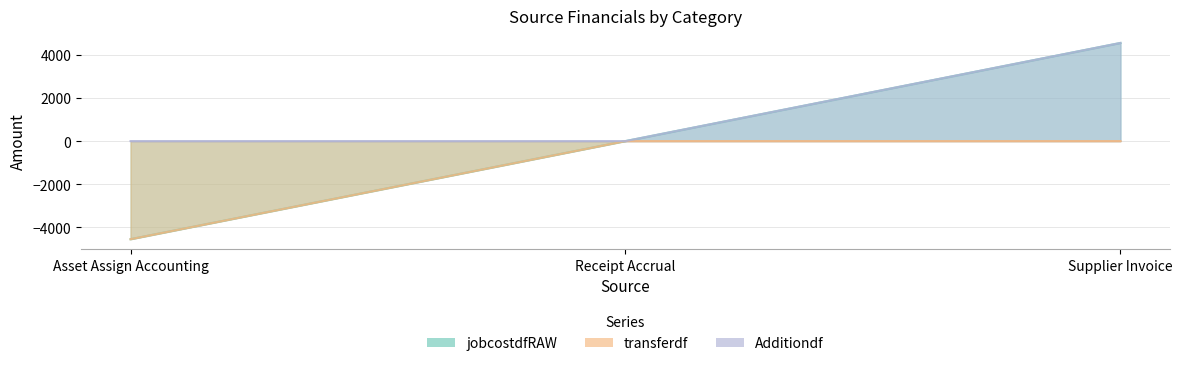

Which series changed the most between Receipt Accrual and Supplier Invoice?

jobcostdfRAW